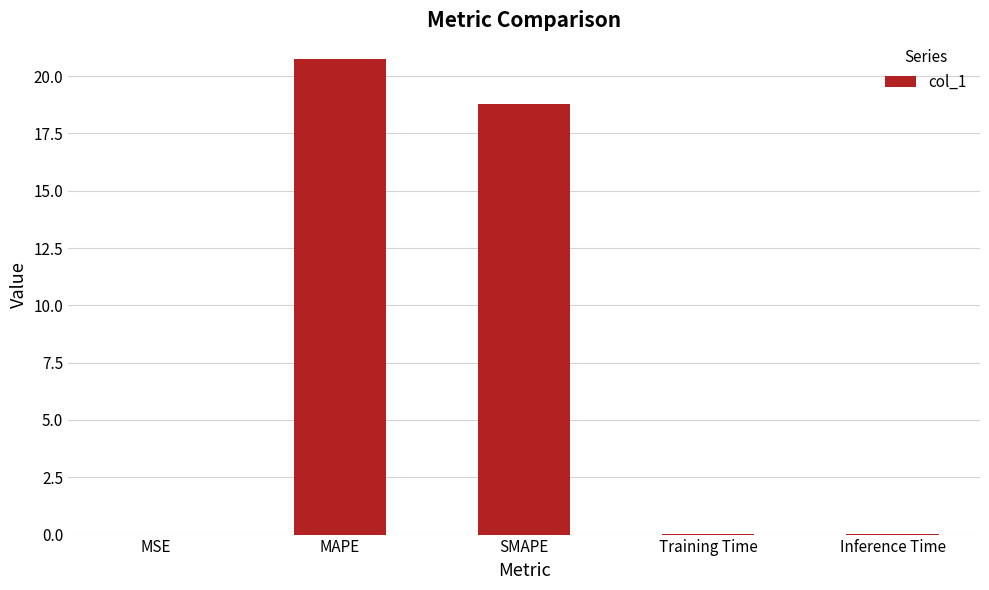

The chart shows a value of 0.0 at MSE. True or false?

True